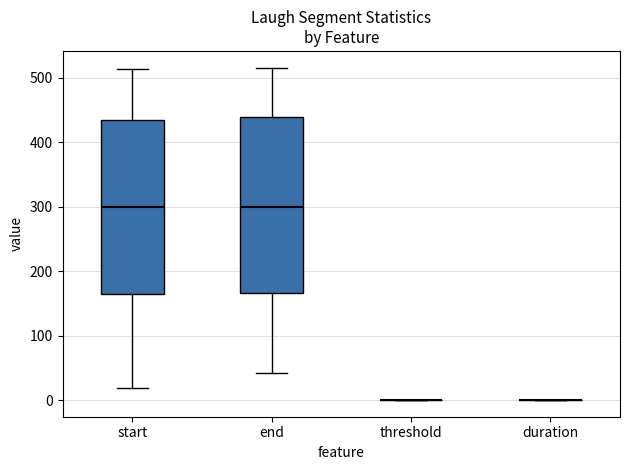

Reading left to right, transcribe this box plot: for each box, give where its median line is, the range the box spans, and where its two whiskers end, as read against the y-axis. The values are not printed on the chart, so give them approximately, as read against the axis.

start: median 300, box 160 to 440, whiskers 20 to 510
end: median 300, box 170 to 440, whiskers 40 to 520
threshold: box collapsed to a line at 0, whiskers 0 to 0
duration: box collapsed to a line at 0, whiskers 0 to 0